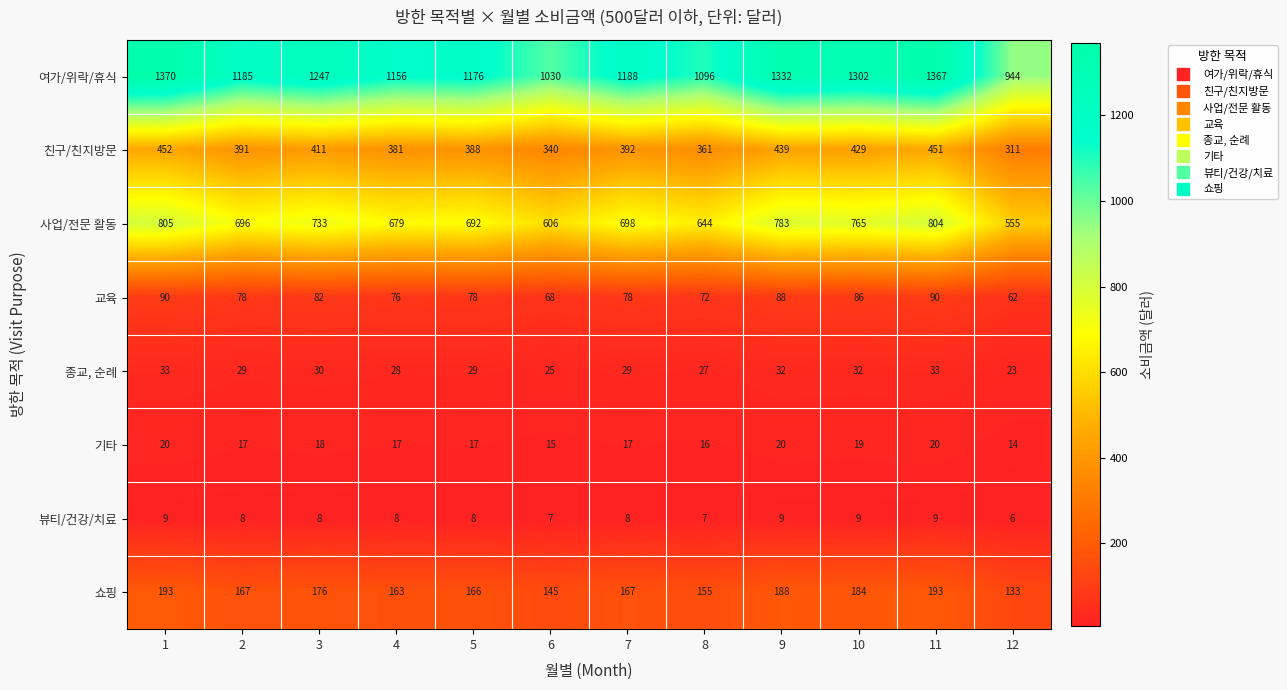

Read the 친구/친지방문 value at 7, to the nearest 5.

390